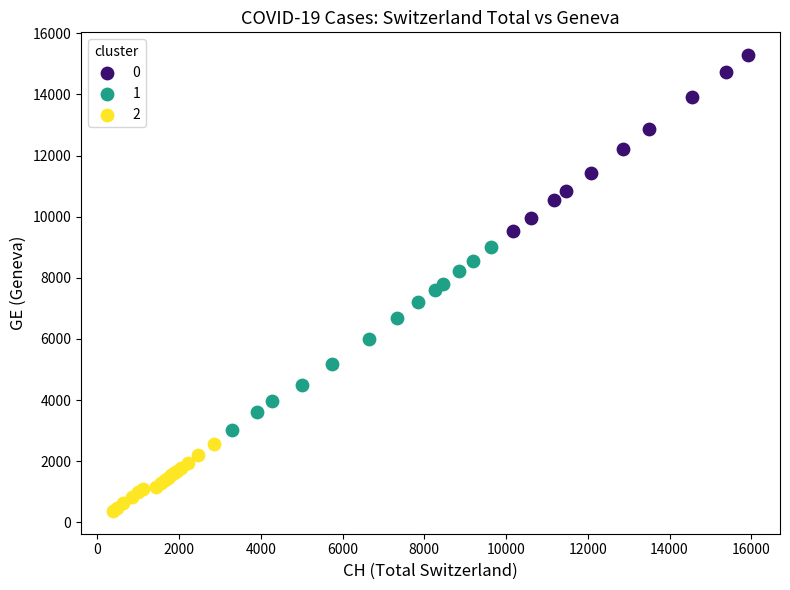

What are all the series names shown in the legend?

0, 1, 2